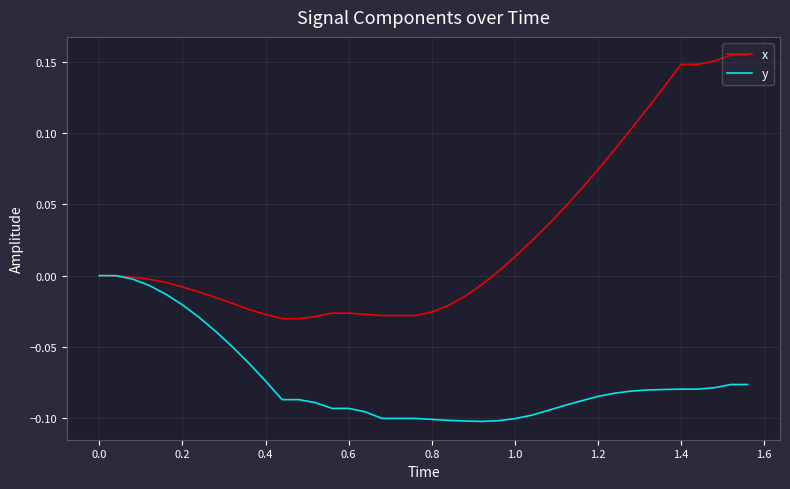

List the series in order of their peak value, lowest first.

y, x